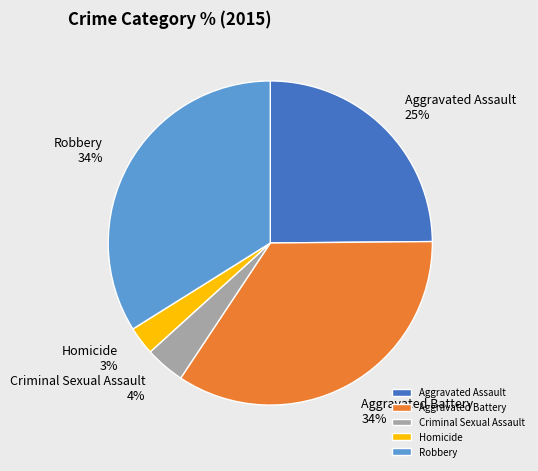

Combined, do Aggravated Battery and Aggravated Assault account for over 50%?

Yes